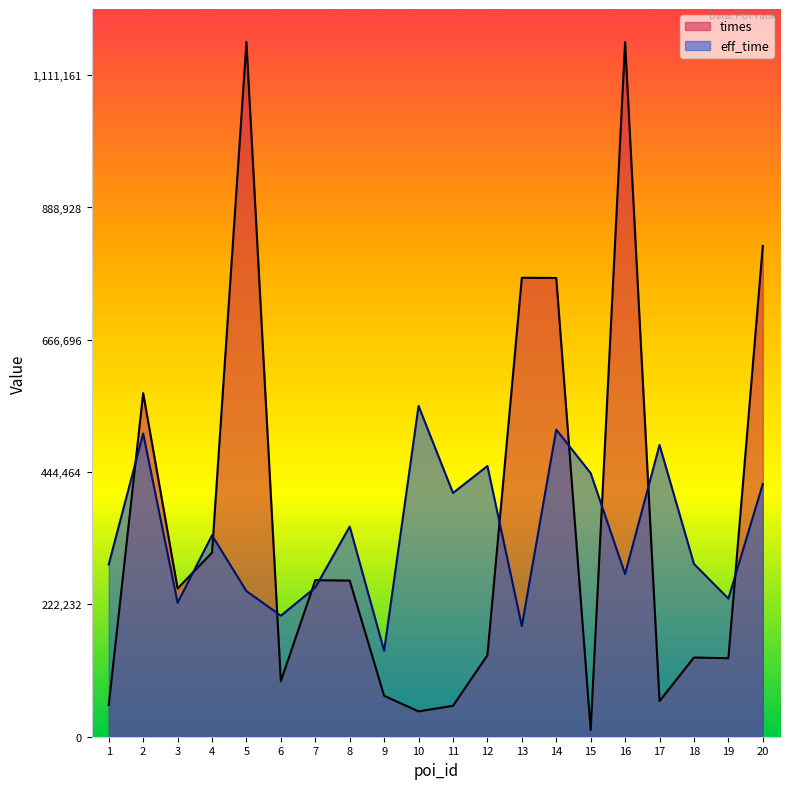

What is the maximum value shown in the chart?

1166719.1